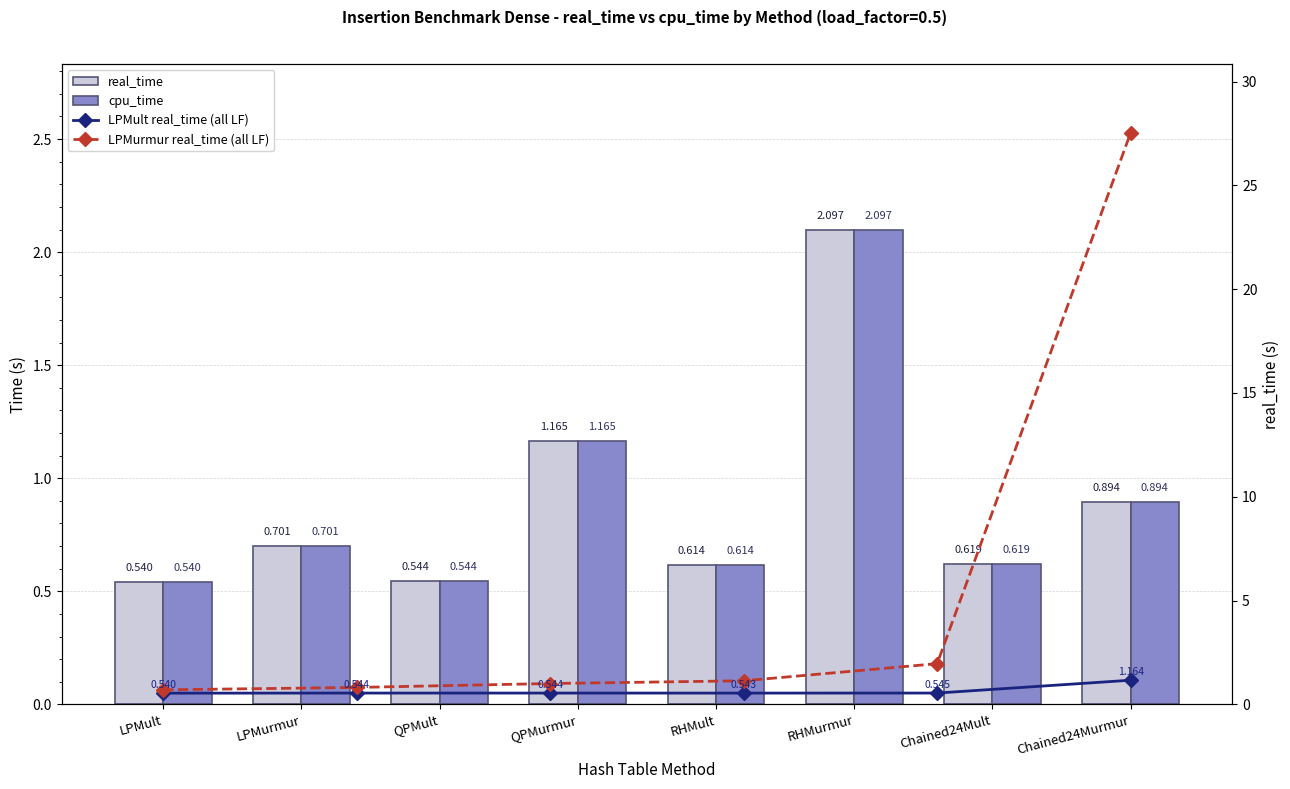

What is the smallest value displayed?

0.5